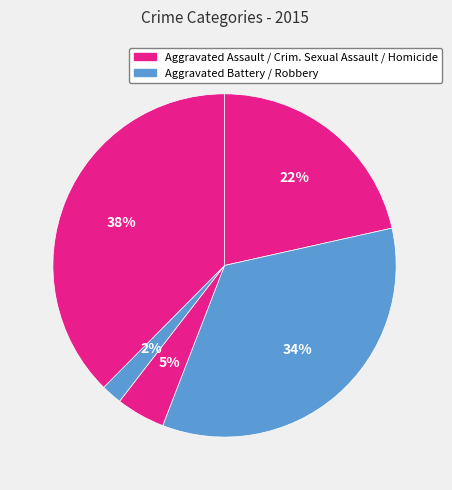

How many segments does this pie chart have?

5